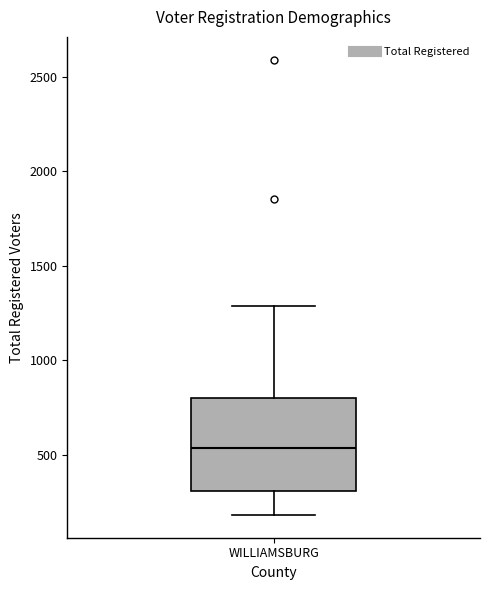

Where does the median line of the box for WILLIAMSBURG sit on the y-axis? The values are not printed on the chart, so give them approximately, as read against the axis.

550